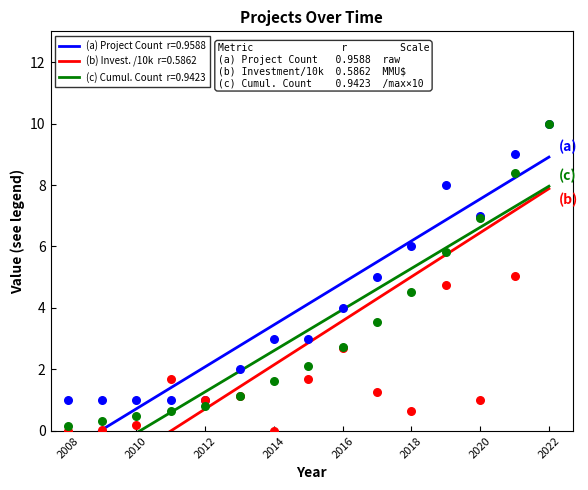

What is the total value across all series at 2016?

9.4